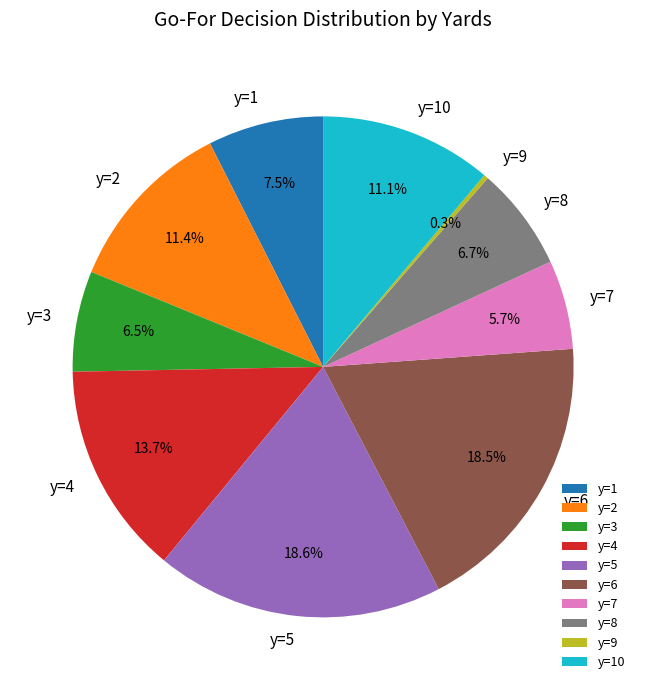

Between y=4 and y=10, which is larger?

y=4